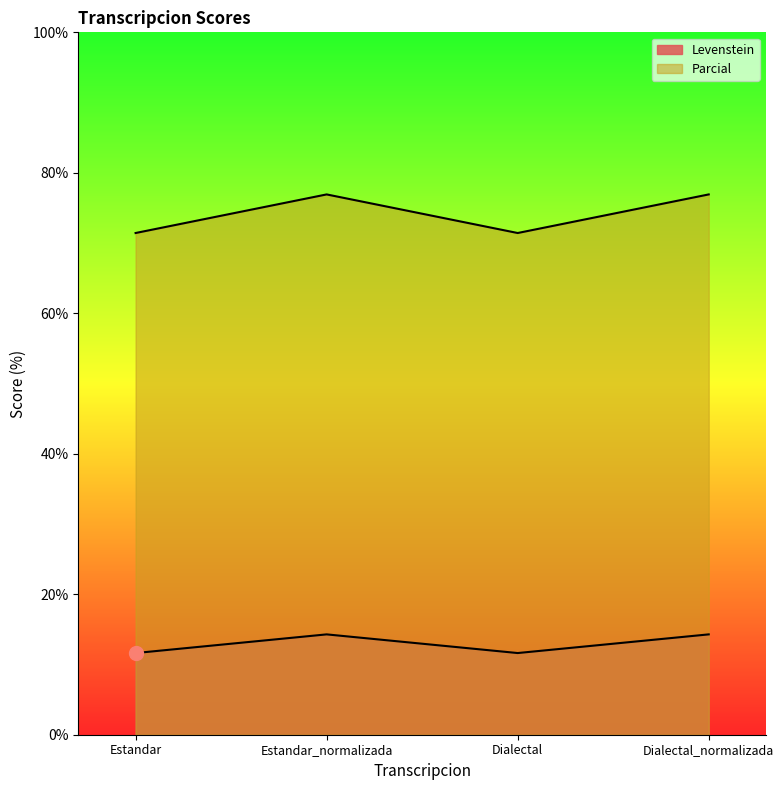

How many lines are shown in the chart?

2